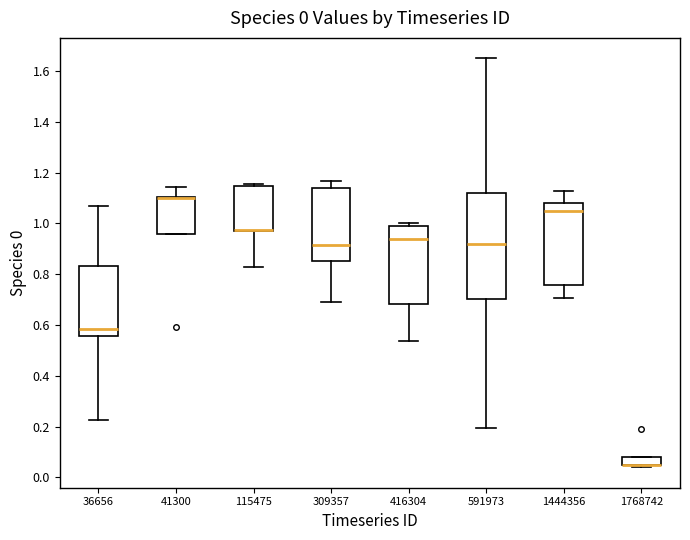

Which box is the tallest, from its lower edge to its upper edge?

591973